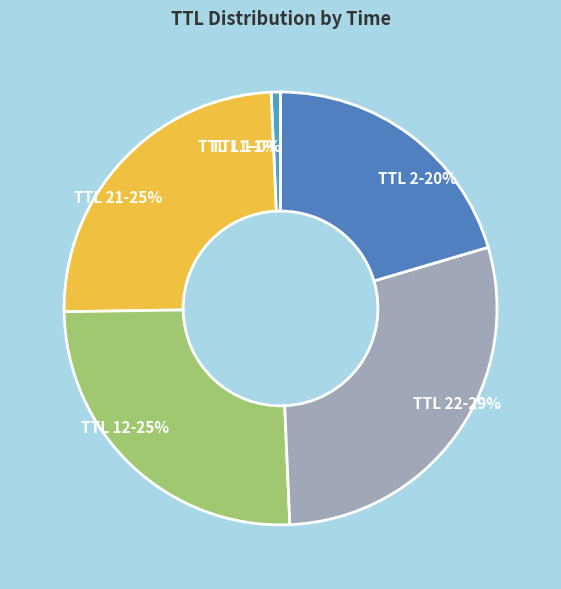

To the nearest percent, what is the average slice percentage?

17%